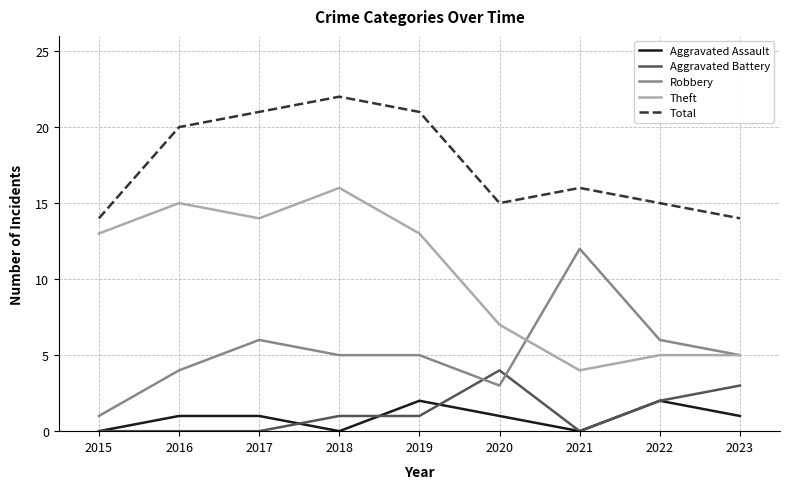

Reading left to right, list all the values displayed in this chart.

Aggravated Assault: 2015=0	2016=1	2017=1	2018=0	2019=2	2020=1	2021=0	2022=2	2023=1
Aggravated Battery: 2015=0	2016=0	2017=0	2018=1	2019=1	2020=4	2021=0	2022=2	2023=3
Robbery: 2015=1	2016=4	2017=6	2018=5	2019=5	2020=3	2021=12	2022=6	2023=5
Theft: 2015=13	2016=15	2017=14	2018=16	2019=13	2020=7	2021=4	2022=5	2023=5
Total: 2015=14	2016=20	2017=21	2018=22	2019=21	2020=15	2021=16	2022=15	2023=14